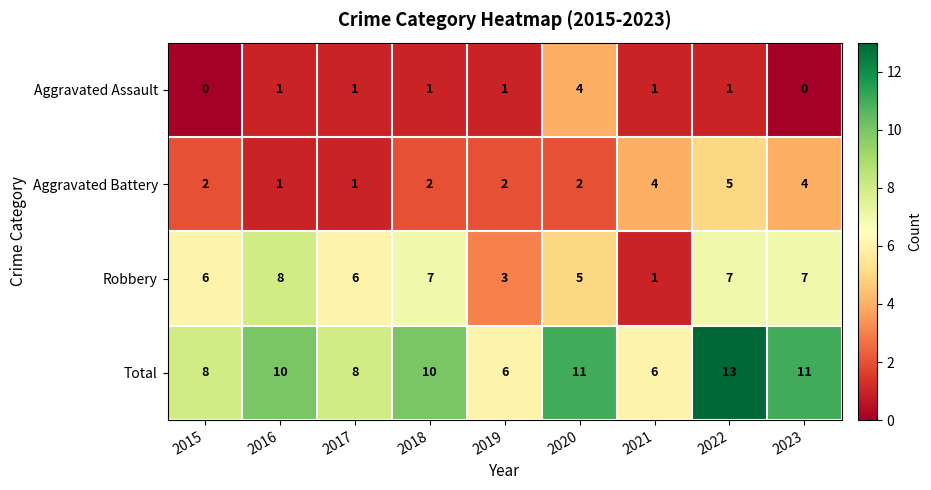

What is the sum of the Robbery values at 2015 and 2016?

14